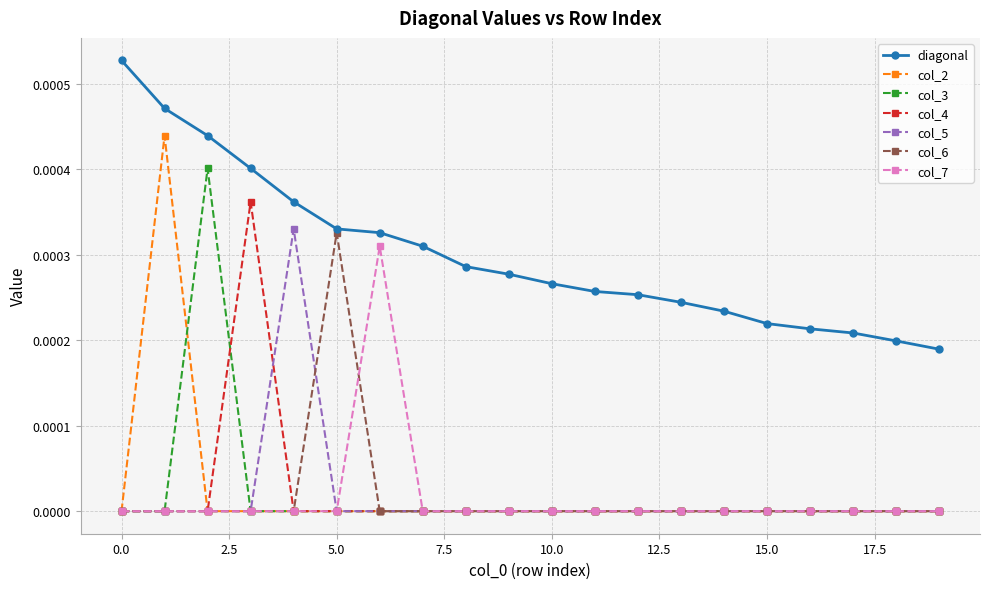

True or false: col_5 and diagonal intersect in this chart.

False